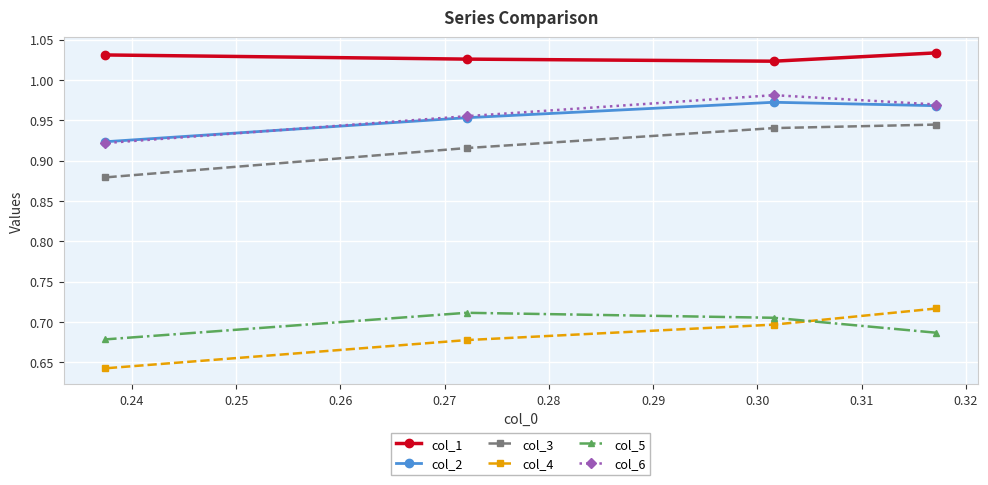

What are all the series names shown in the legend?

col_1, col_2, col_3, col_4, col_5, col_6